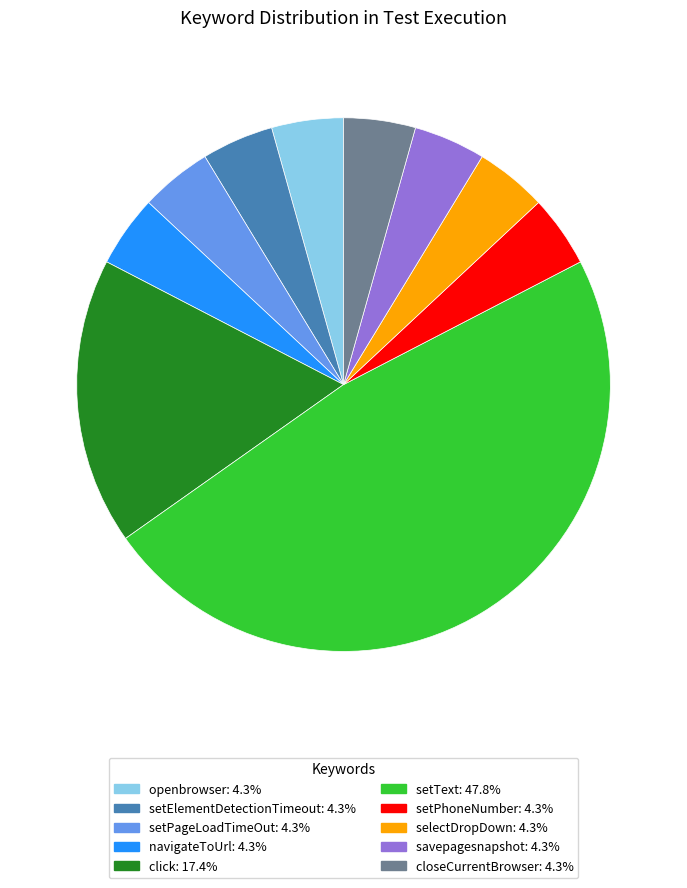

Is there a majority slice in this chart?

No